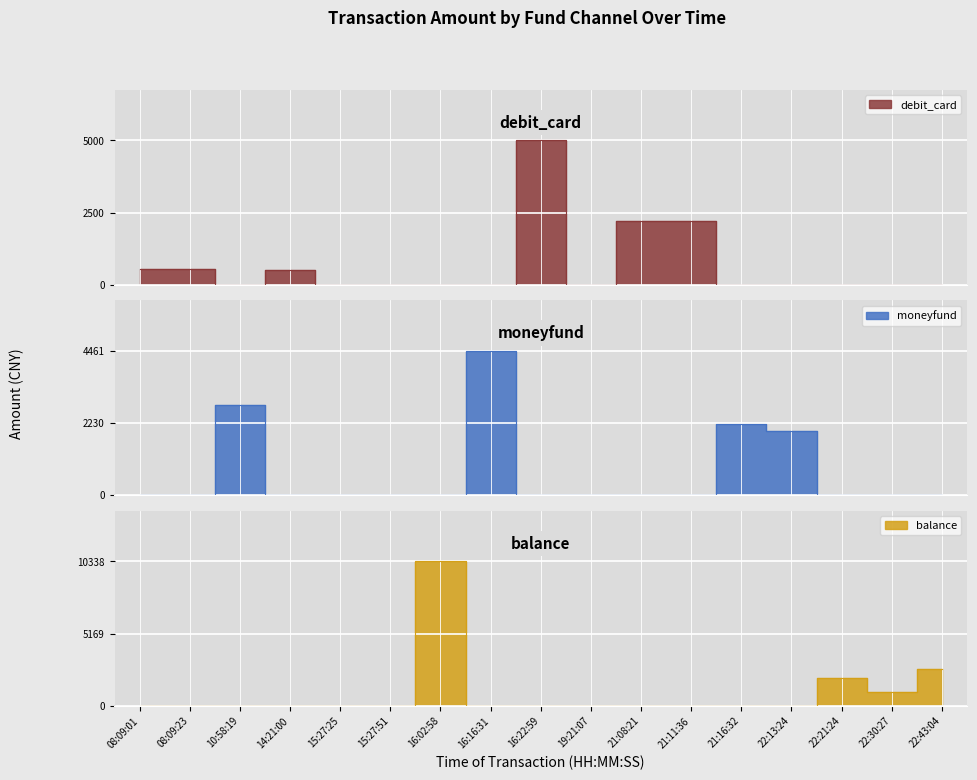

Reading left to right, transcribe all the data shown in this chart.

debit_card: 560.0	531.0	0.0	500.0	0.0	0.0	0.0	0.0	5000.0	0.0	2200.0	2200.0	0.0	0.0	0.0	0.0	0.0
moneyfund: 0.0	0.0	2790.0	0.0	0.0	0.0	0.0	4461.0	0.0	0.0	0.0	0.0	2200.0	2000.0	0.0	0.0	0.0
balance: 0.0	0.0	0.0	0.0	0.0	0.0	10338.1	0.0	0.0	0.0	0.0	0.0	0.0	0.0	2000.0	1000.0	2656.0